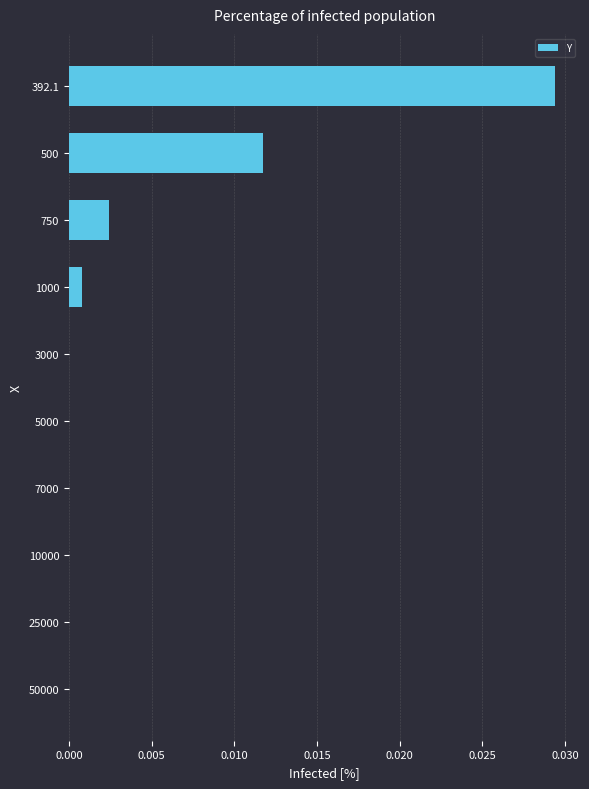

The value at 392.1 is 0.0. True or false?

True